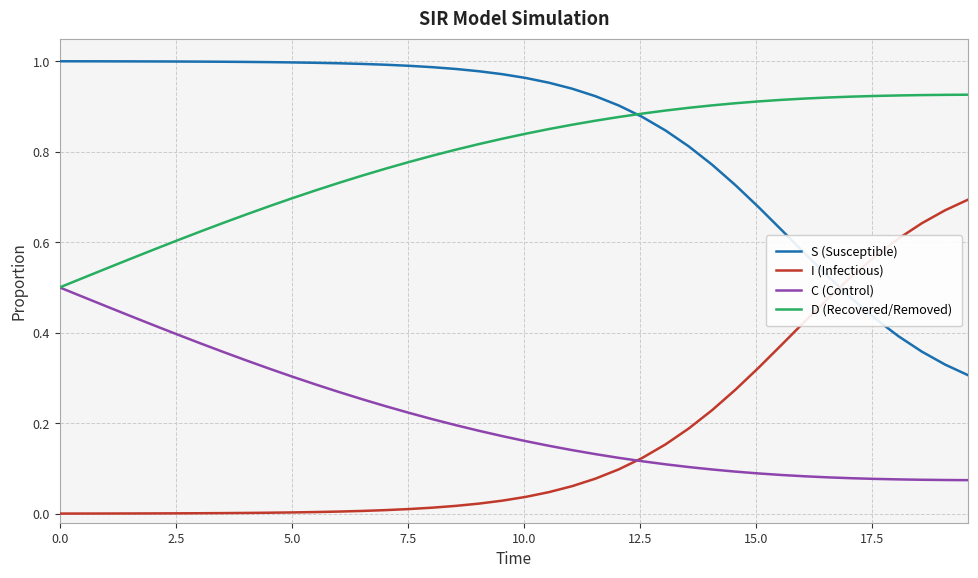

How many times do C (Control) and I (Infectious) cross each other?

1